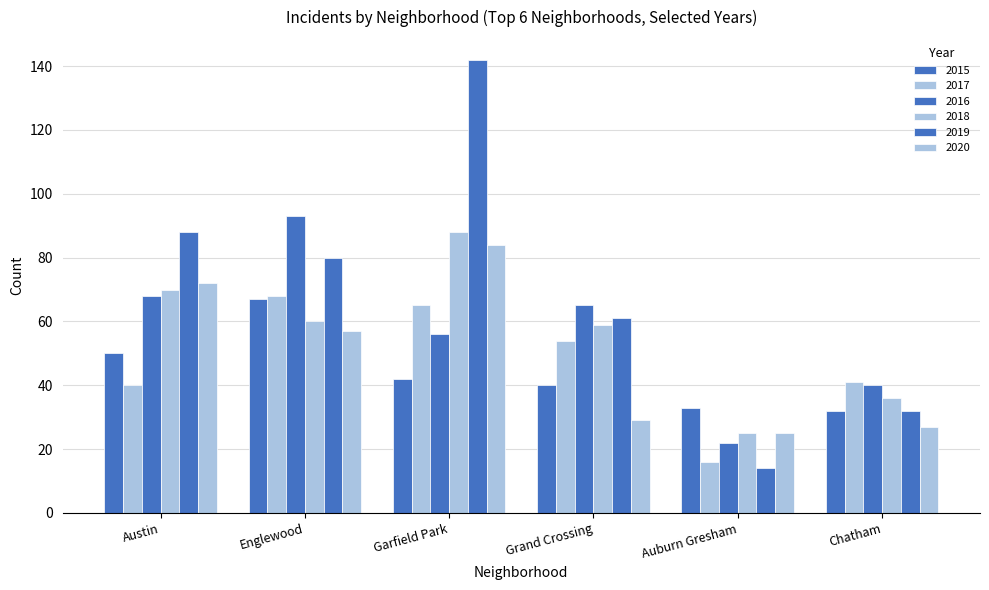

How many data points does each series have?

6